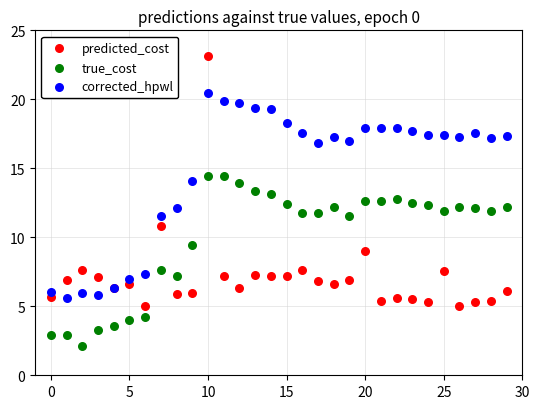

What are all the series names shown in the legend?

predicted_cost, true_cost, corrected_hpwl